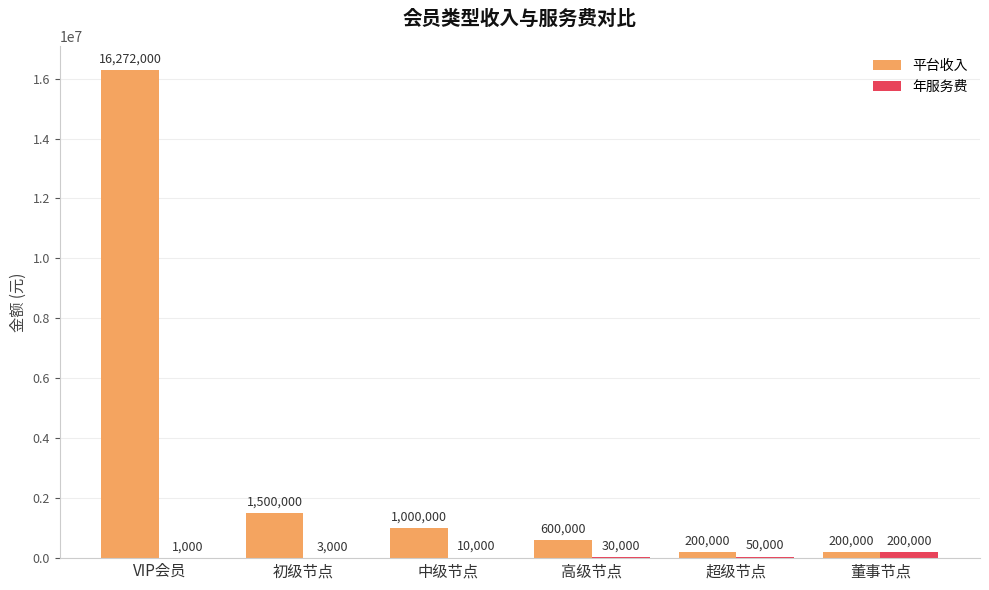

Is the value of 平台收入 at 董事节点 greater than the value of 年服务费 at 初级节点?

Yes